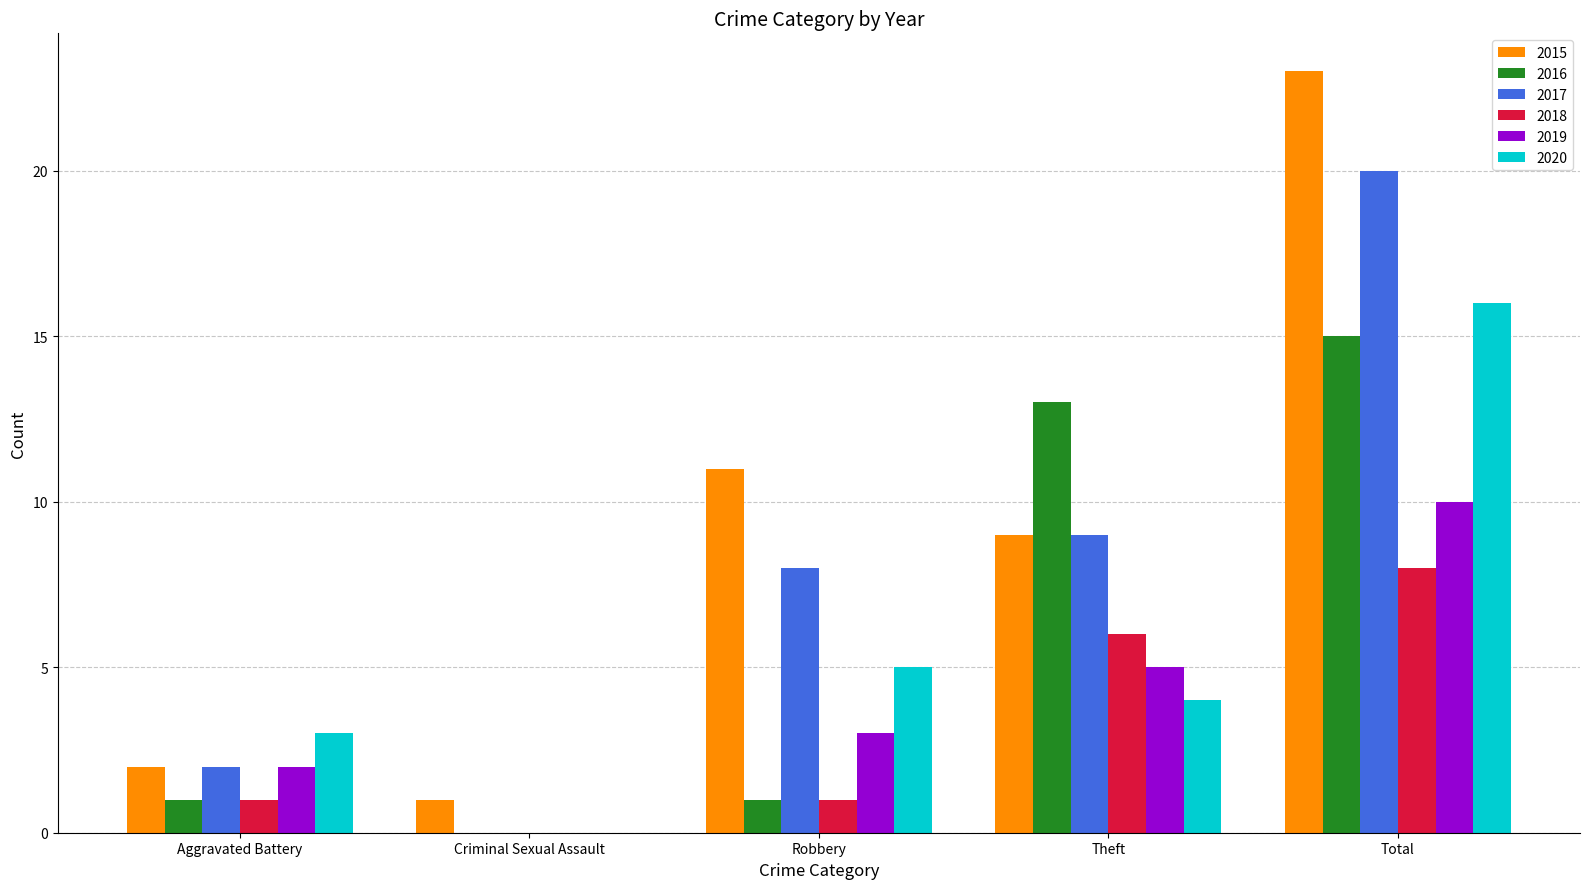

How many groups of bars are there?

5